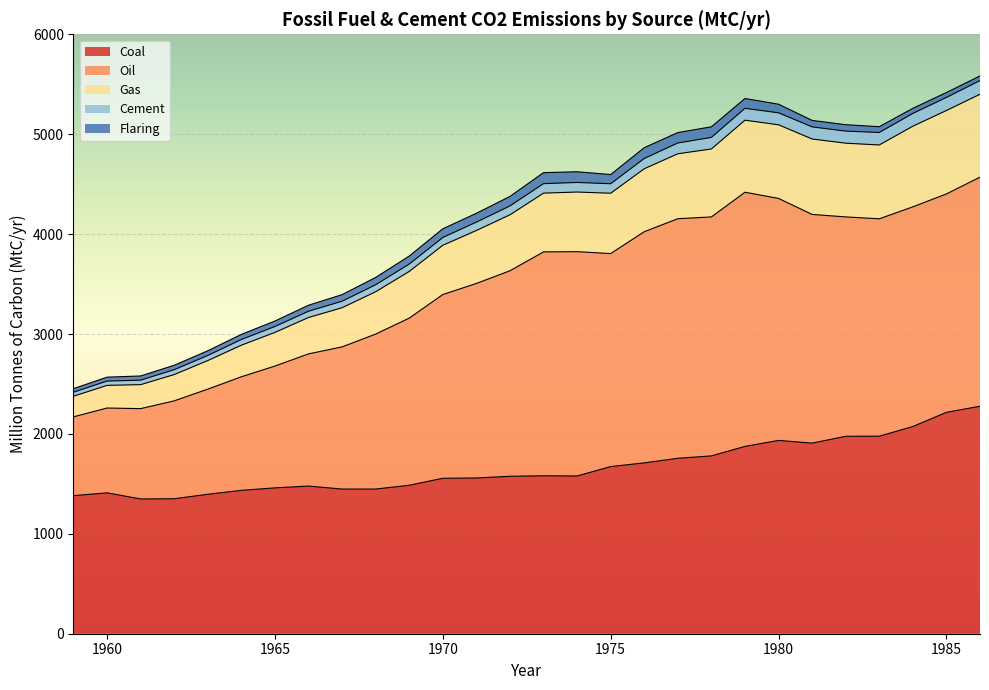

How many data points in Cement are less than 4409?

14